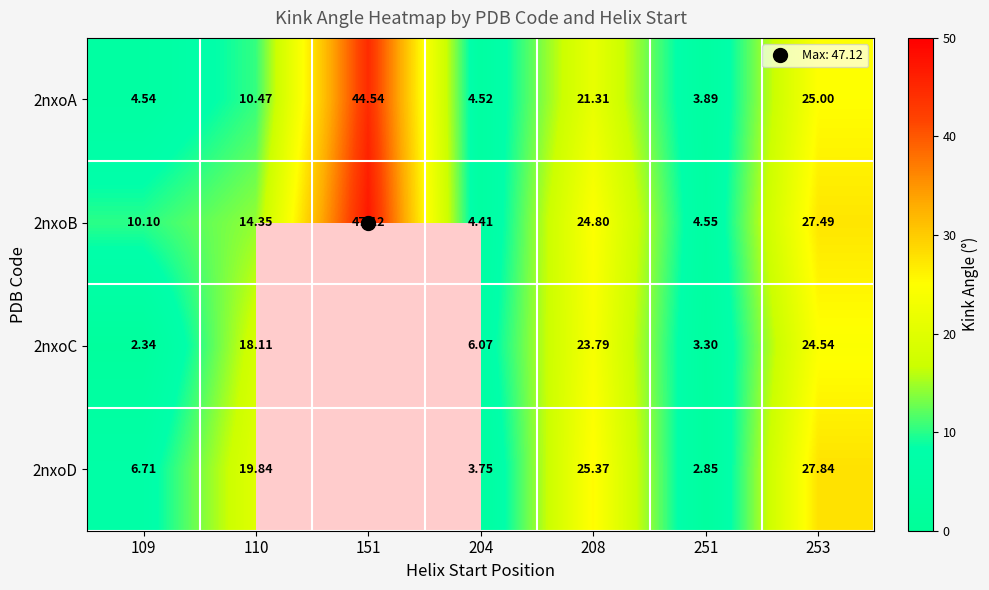

Count the number of categories in the chart.

7